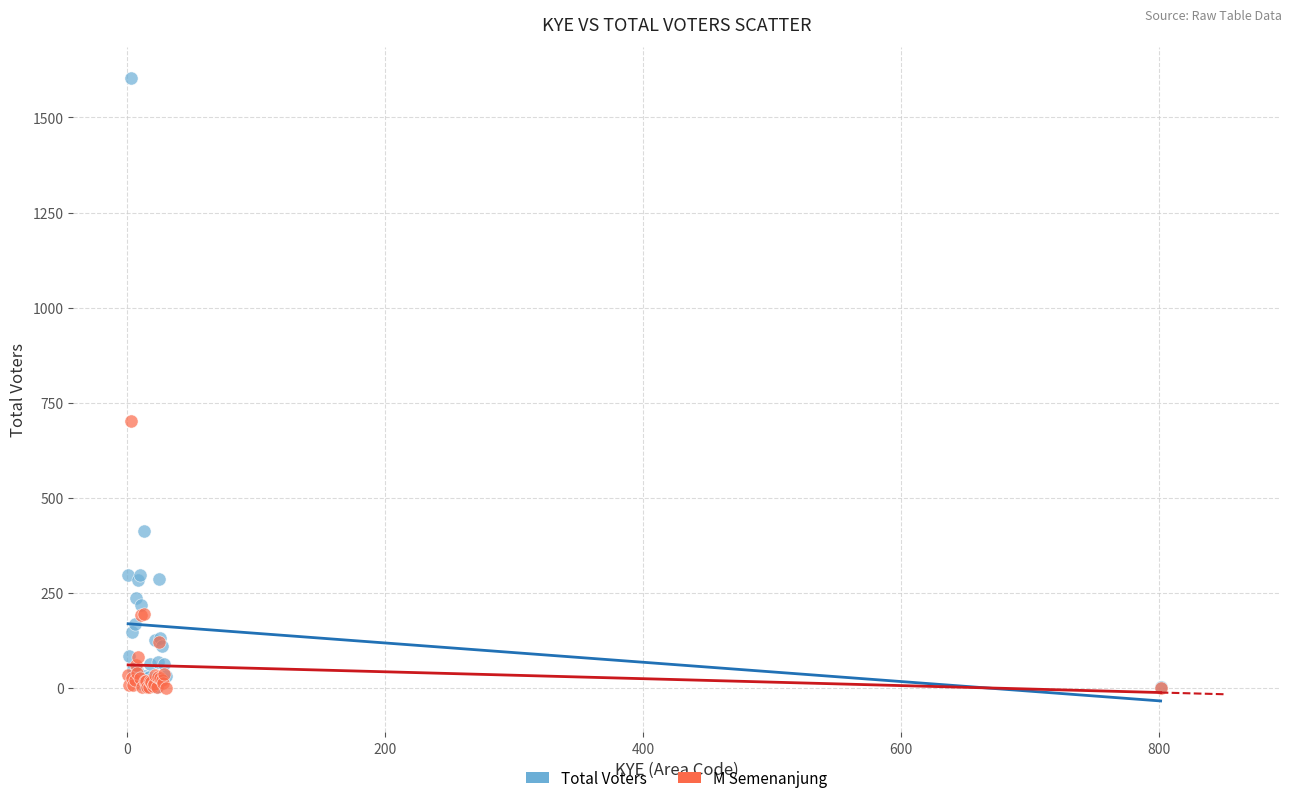

In the Total Voters series, what Y value is closest to 802?

413